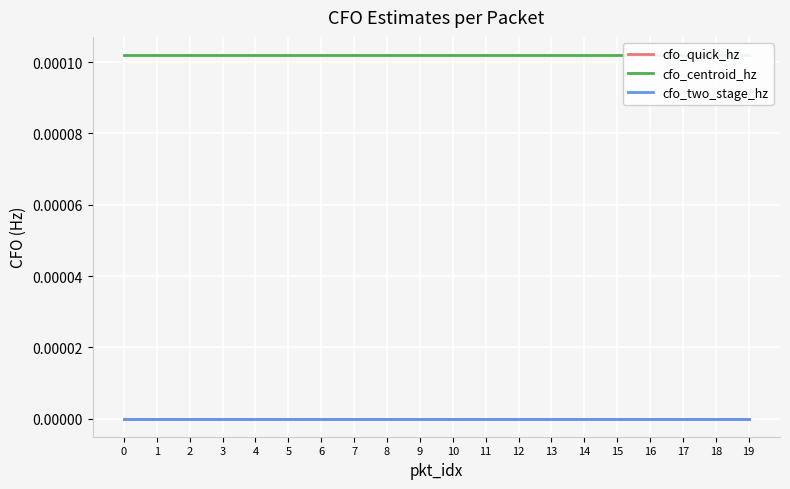

At 4, list the series in order from smallest to largest.

cfo_quick_hz, cfo_two_stage_hz, cfo_centroid_hz